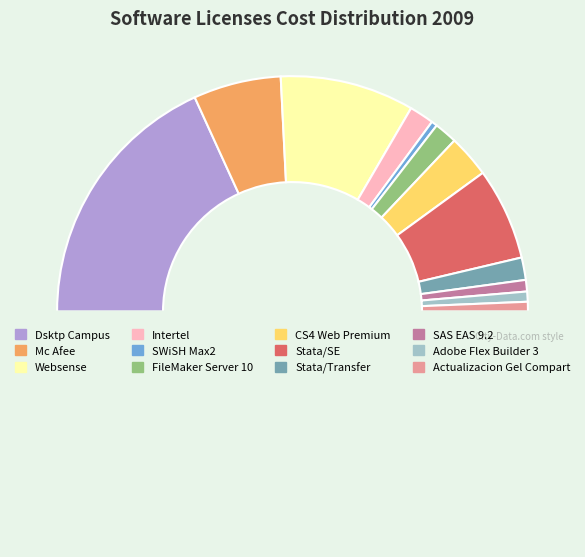

What is the largest slice in the pie chart?

Dsktp Campus